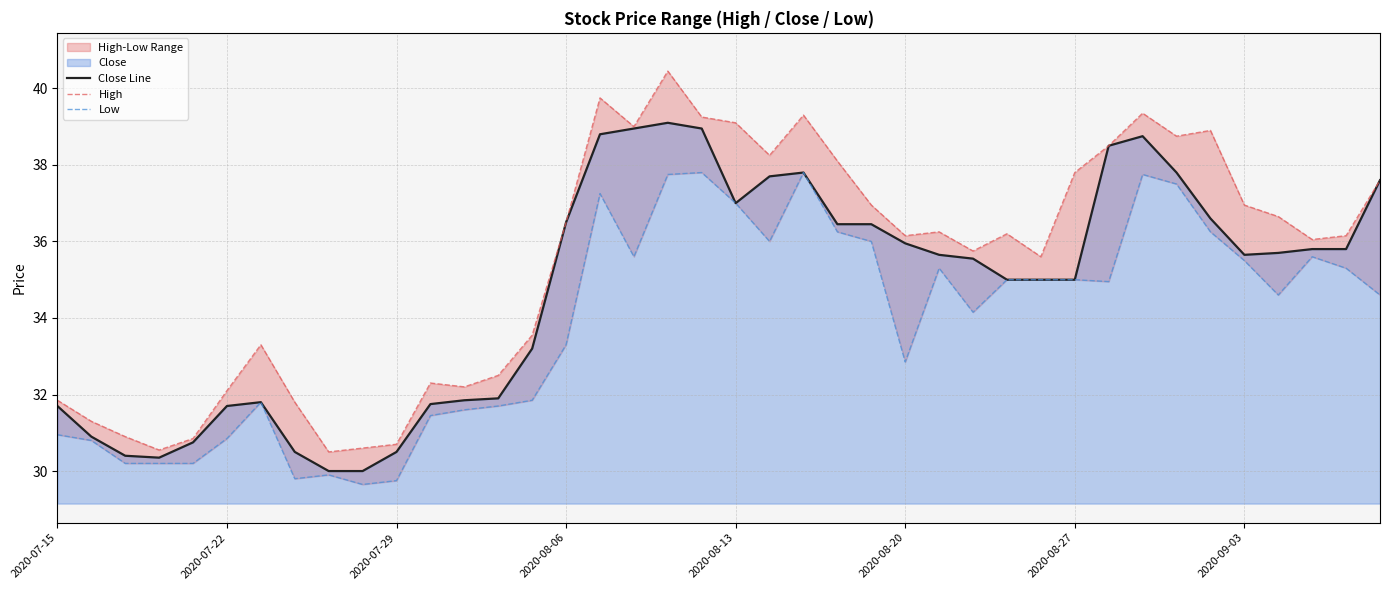

What is the highest value of the Close Line series?

39.1